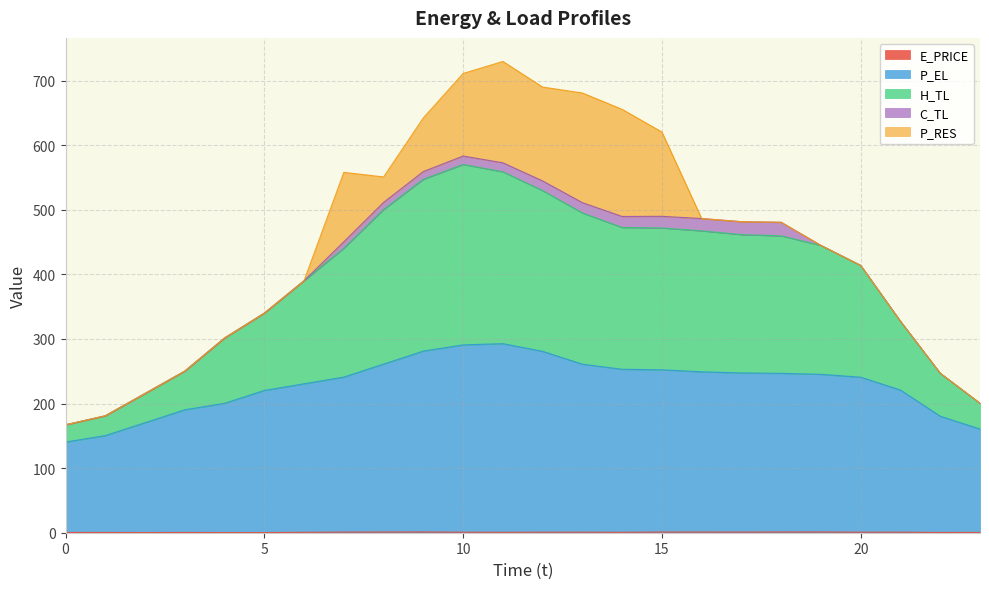

Does the chart display data point markers on the line(s)?

No